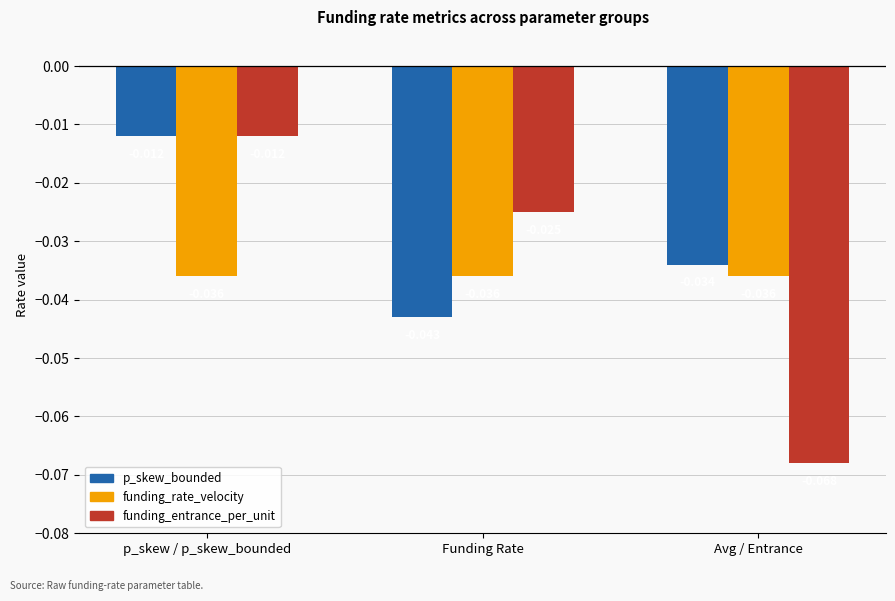

At which label is funding_entrance_per_unit closest to 0?

p_skew / p_skew_bounded